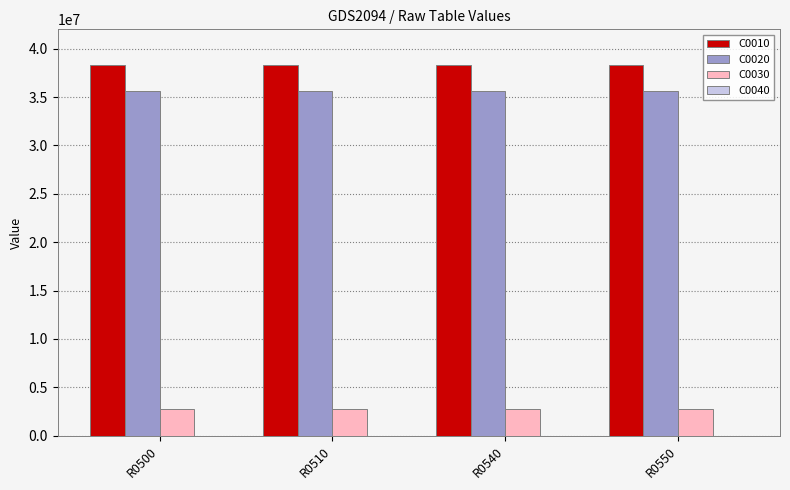

At how many categories does at least one series exceed 11796589?

4